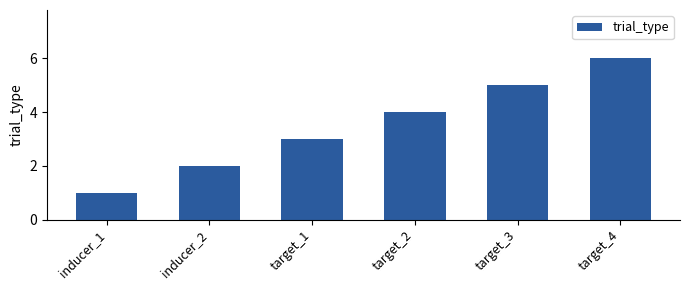

What is the value of the 6th bar from the left?

6